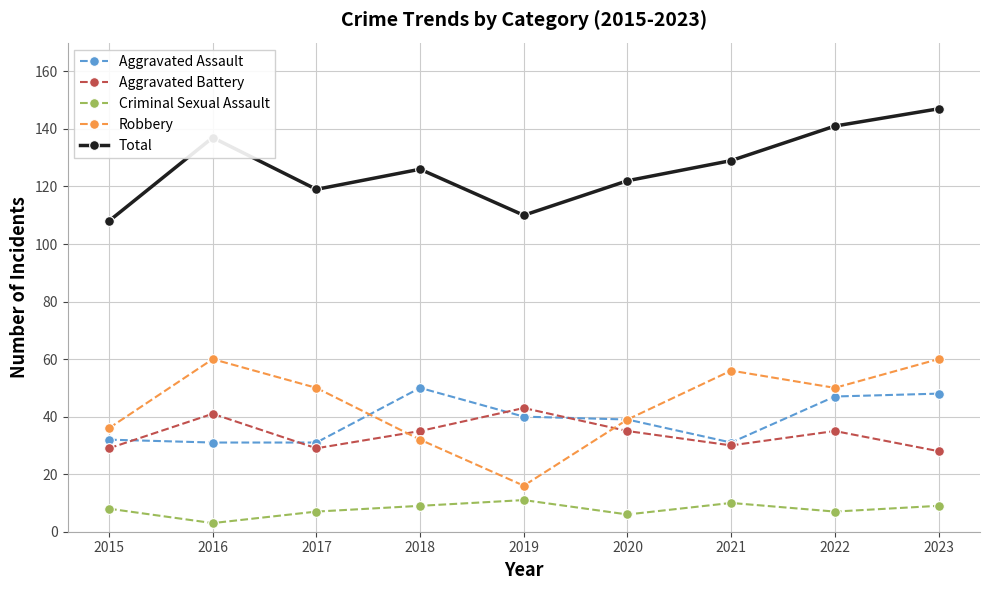

What is the value of the Total point at the 5th from the left?

110